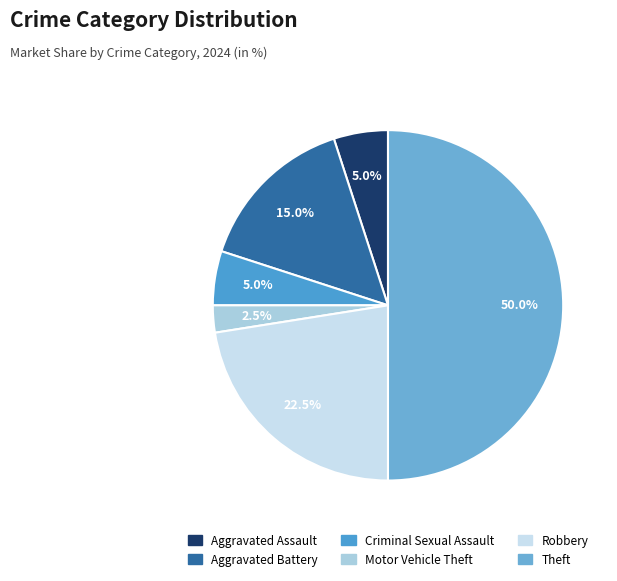

How many slices are in this pie chart?

6